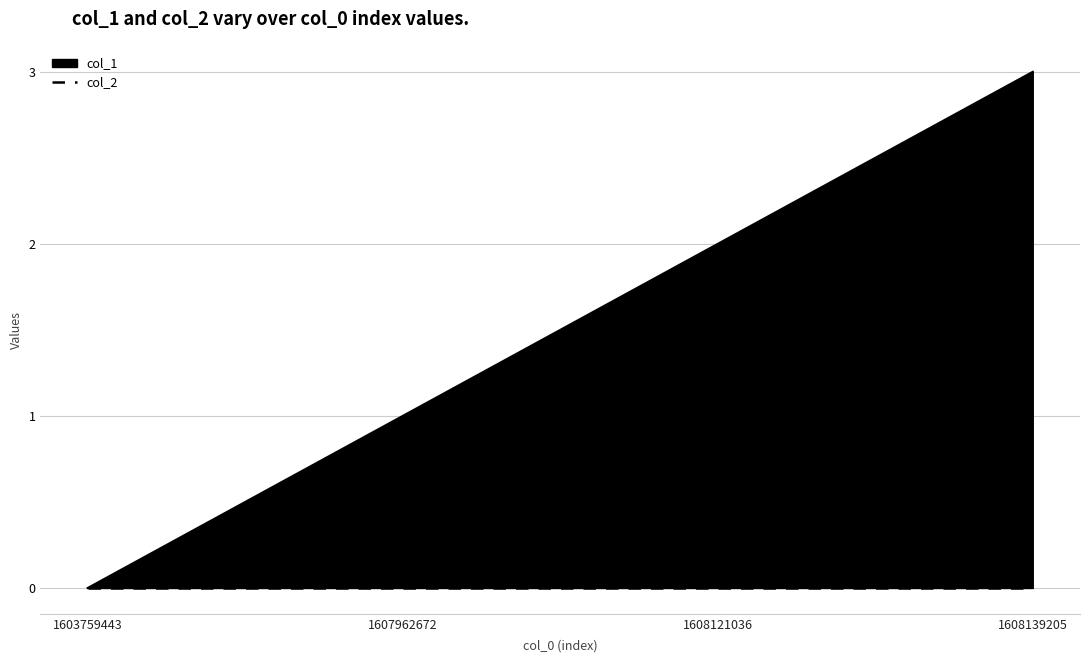

Reading left to right, extract all data points from this chart.

1603759443=0	1607962672=1	1608121036=2	1608139205=3